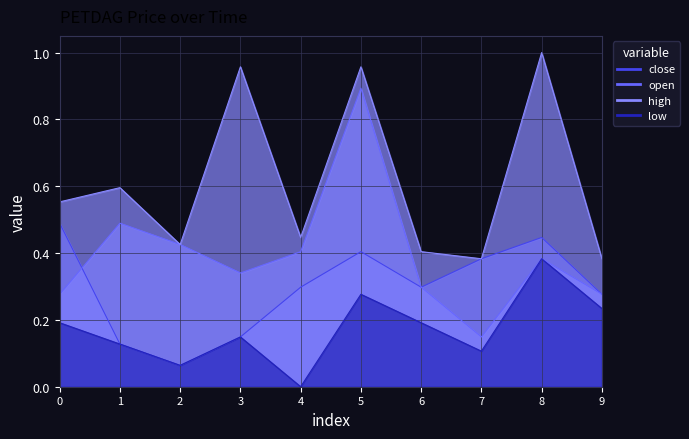

What are all the series names shown in the legend?

close, open, high, low